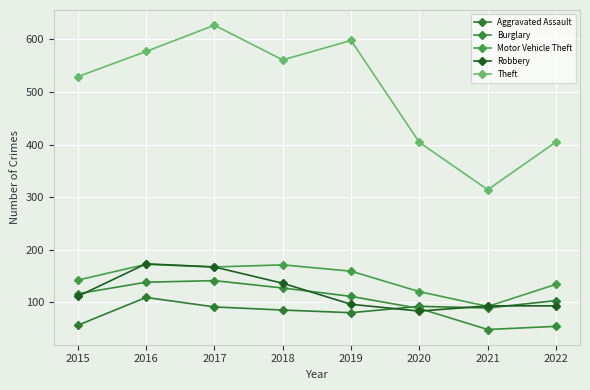

List the labels in order of Aggravated Assault value, smallest first.

2015, 2019, 2018, 2021, 2017, 2020, 2022, 2016